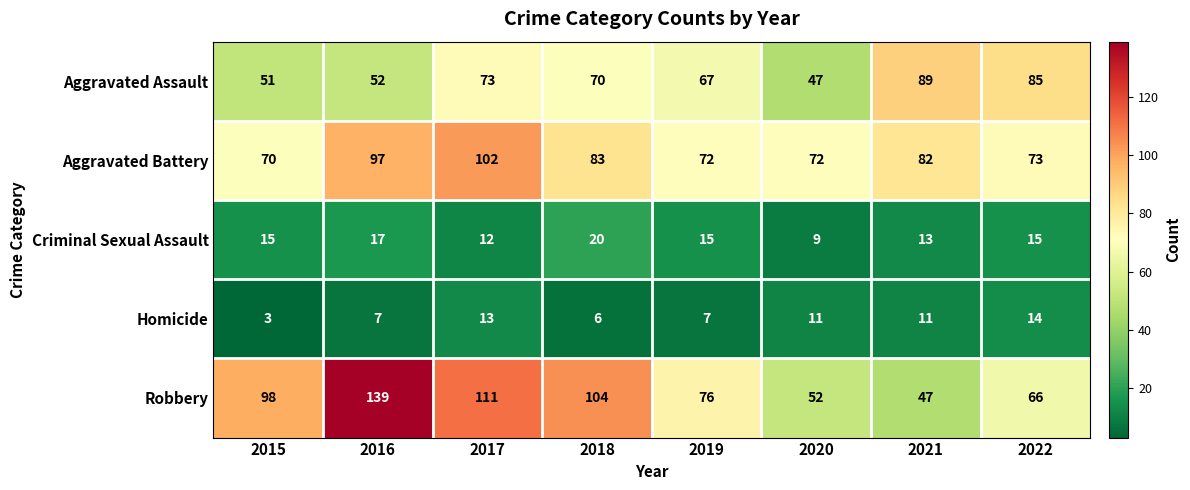

Which category has the highest value across all series?

2016